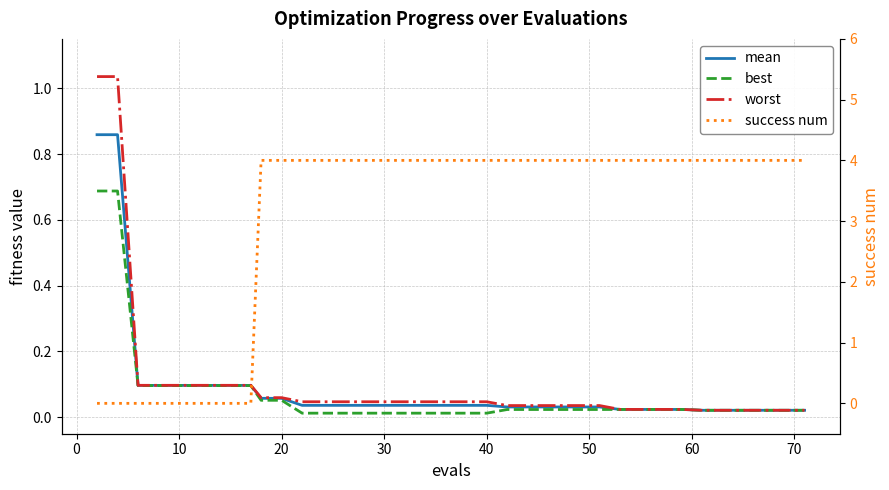

How many lines are shown in the chart?

4